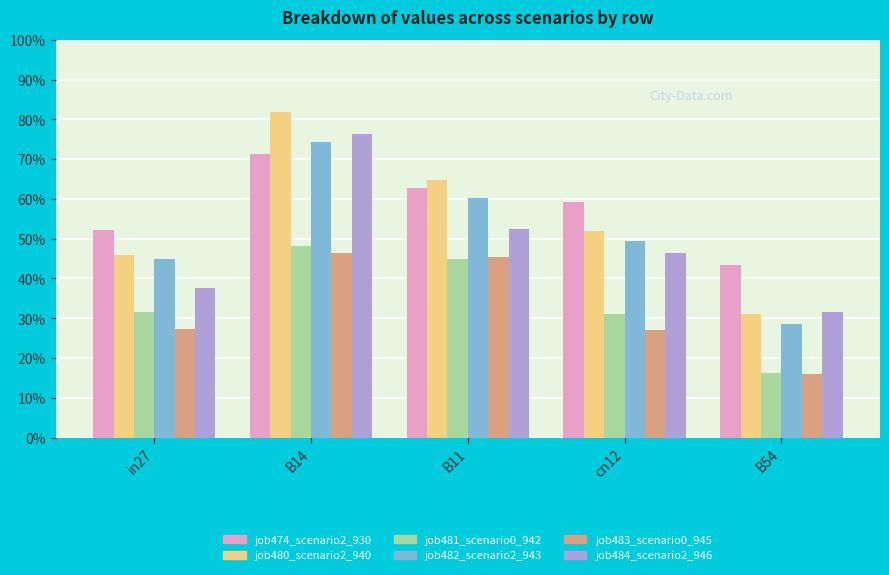

What are all the series names shown in the legend?

job474_scenario2_930, job480_scenario2_940, job481_scenario0_942, job482_scenario2_943, job483_scenario0_945, job484_scenario2_946